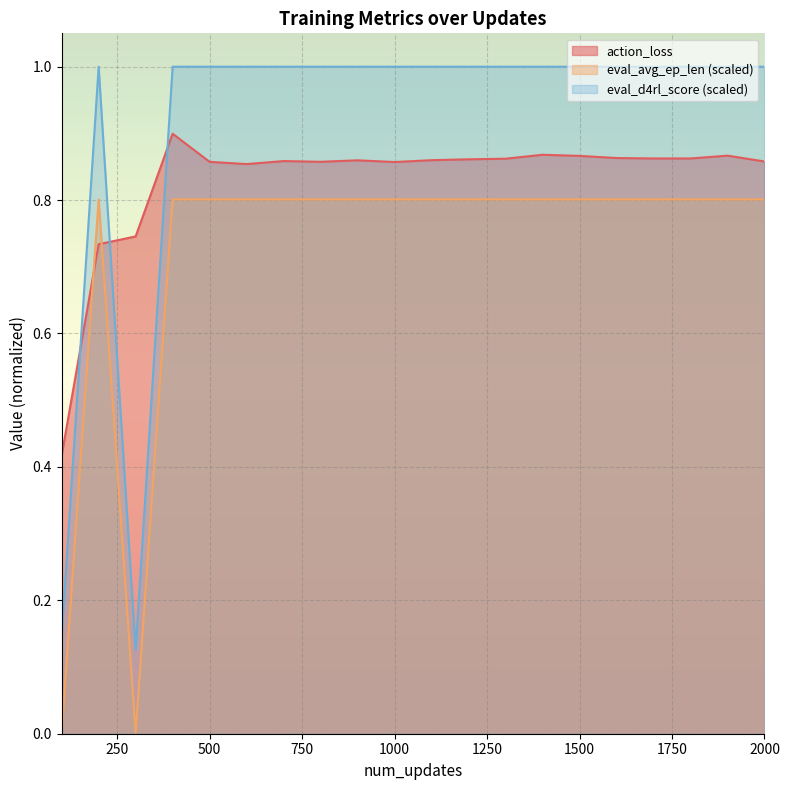

What is the value of the eval_d4rl_score point at the 14th from the left?

1.0